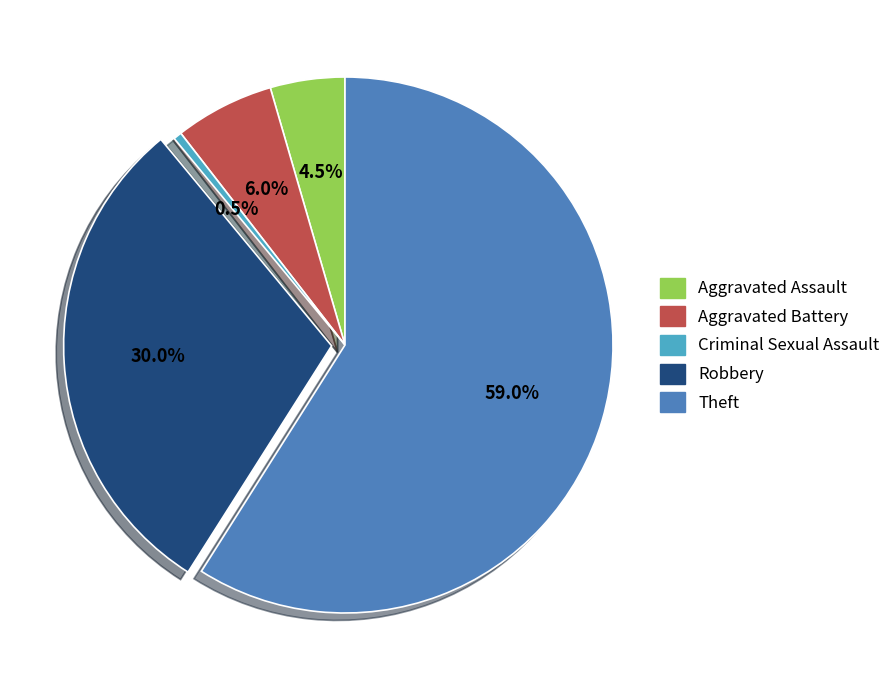

Which slice is the smallest?

Criminal Sexual Assault